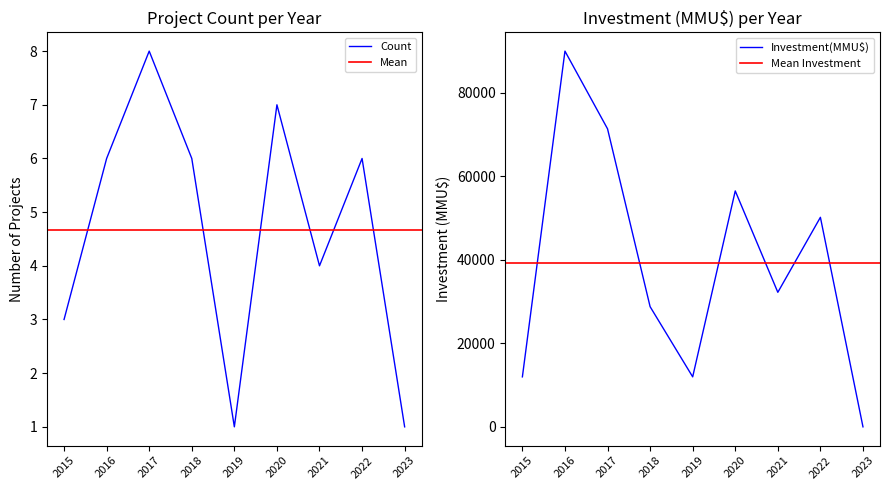

Reading right to left, what are all the values shown in this chart?

Count: 1	6	4	7	1	6	8	6	3
Investment(MMU$): 30	50202	32242	56520	12000	28804	71395	90000	12000